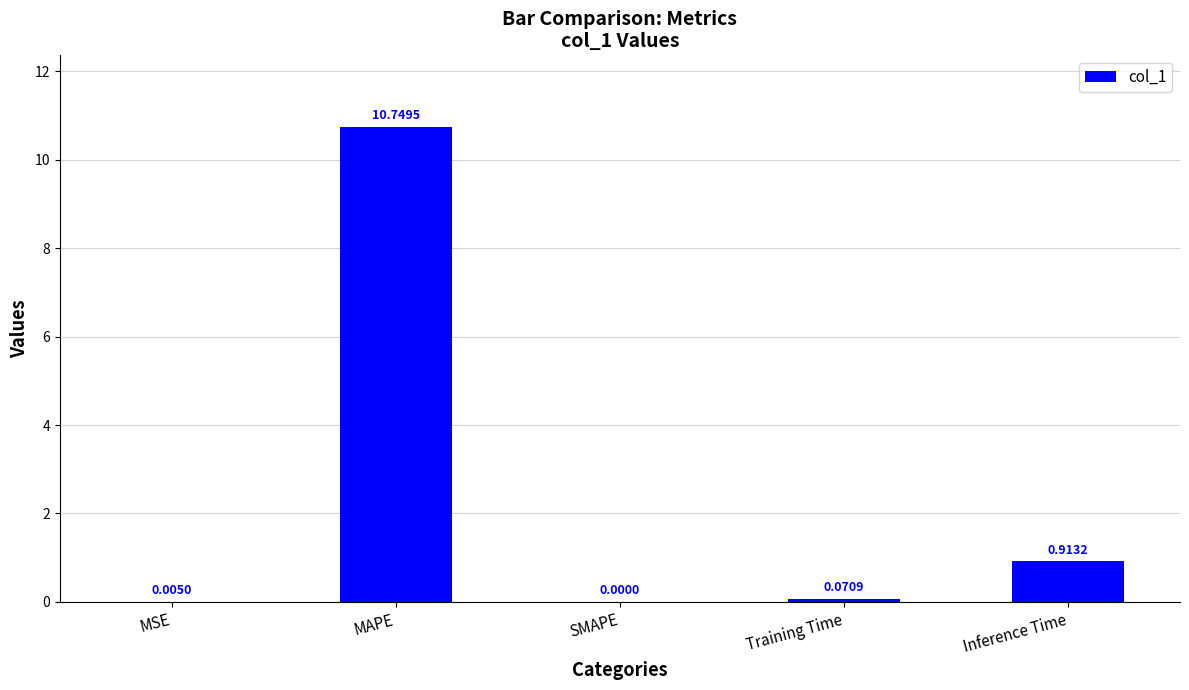

Which has a higher value, SMAPE or MSE?

MSE